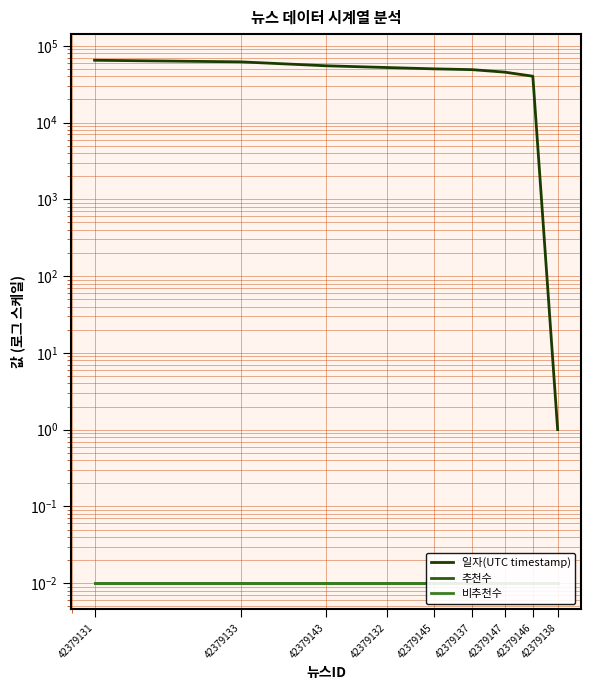

Which series changed the most between 42379143 and 42379137?

일자(UTC timestamp)